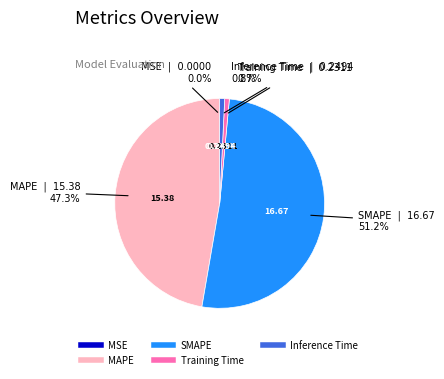

To the nearest percent, what is the average slice percentage?

20%